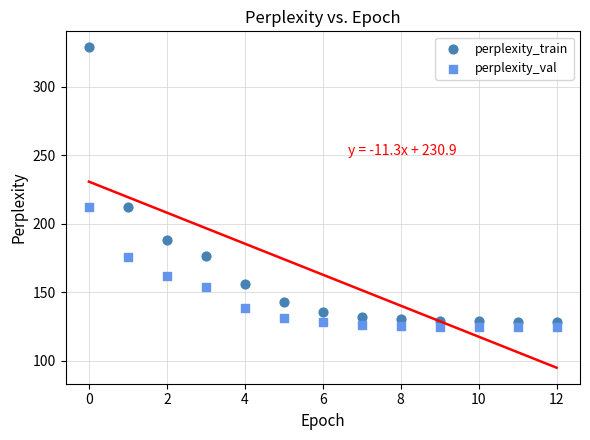

Which series contains the highest Y value?

perplexity_train